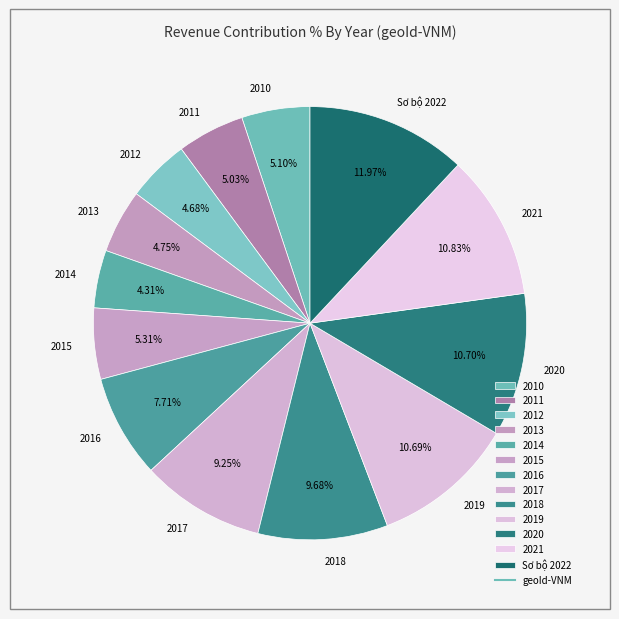

To the nearest percent, what portion does 2014 represent?

4%